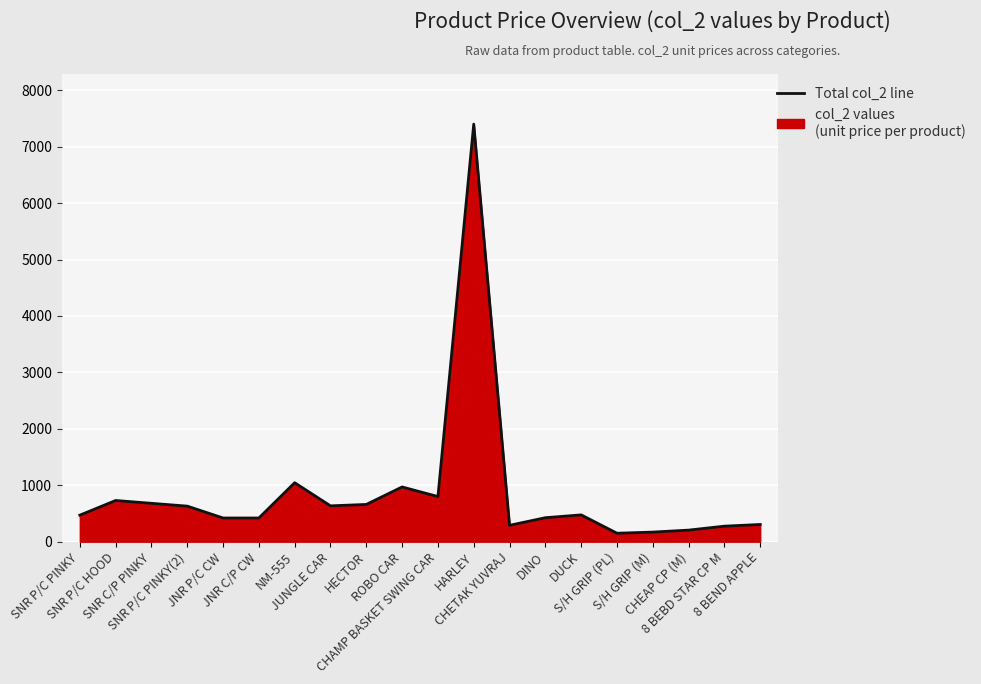

What position from the right is NM-555?

14